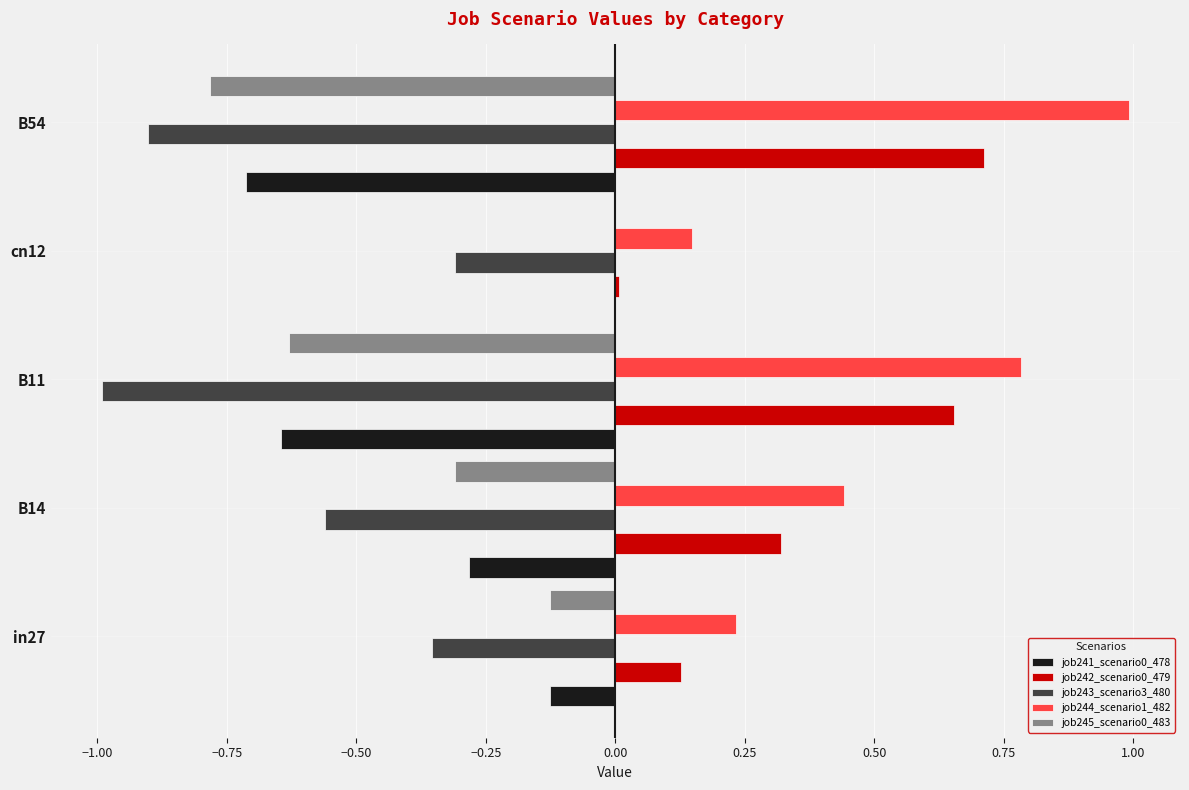

What is the total value across all series at B54?

-0.7